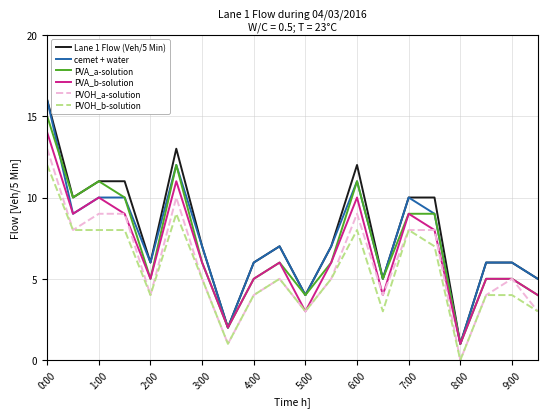

Does the chart have visible grid lines?

Yes